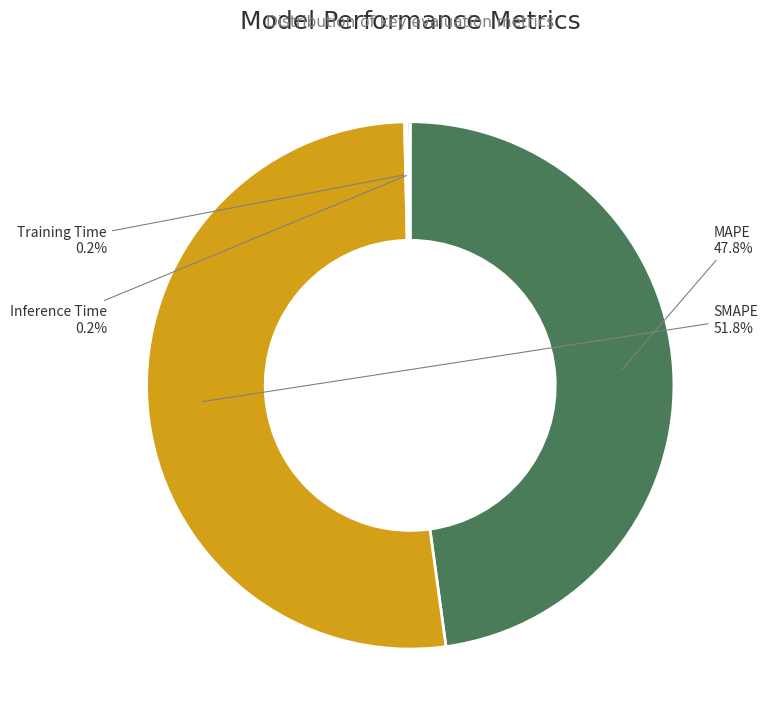

What is the ratio of the value at SMAPE to the value at MAPE?

1.1